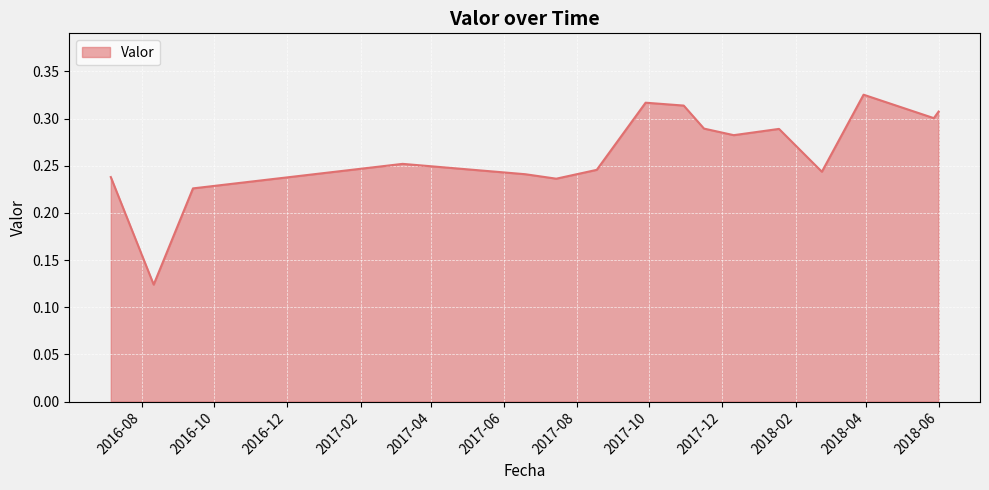

Count the number of data series in this chart.

1